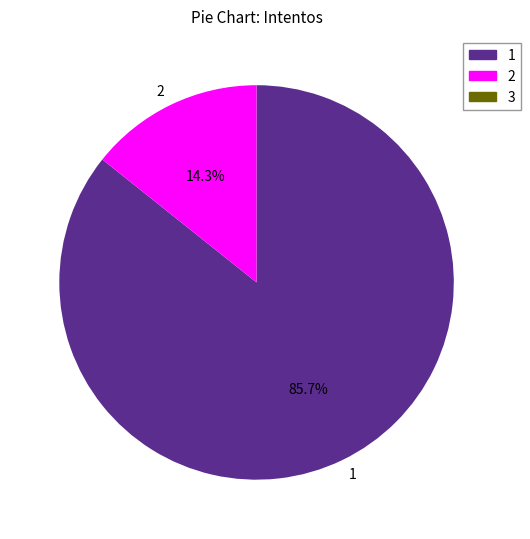

To the nearest percent, what portion does 2 represent?

14%